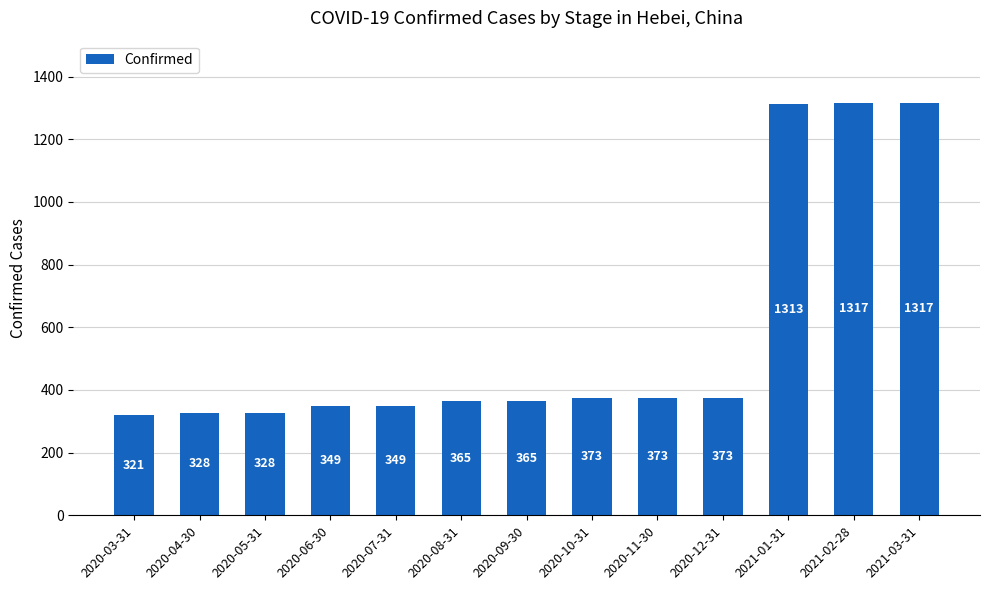

How many series are shown in this chart?

1